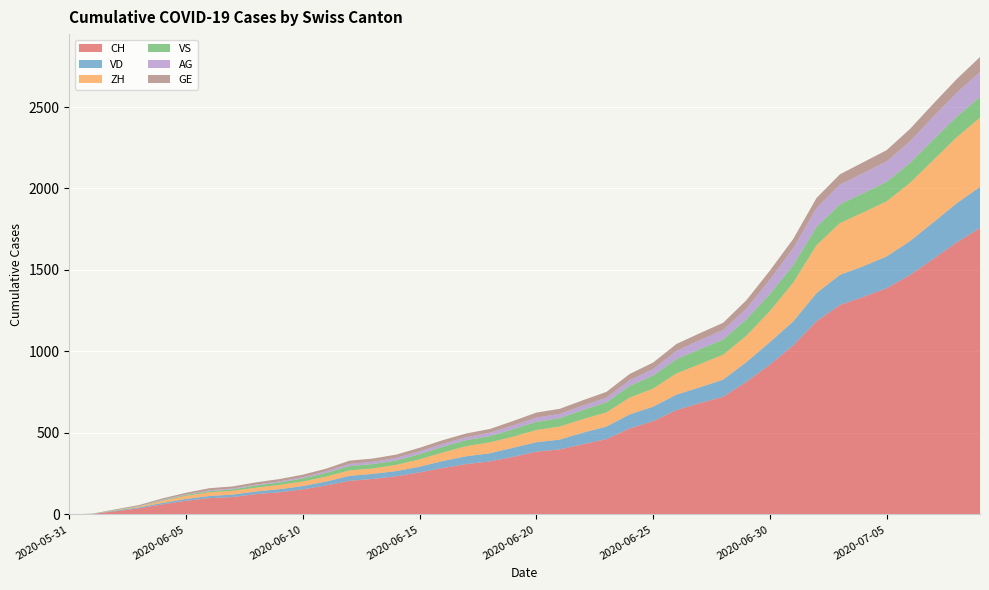

Reading left to right, list all the values displayed in this chart.

CH: 0	3	20	38	62	84	100	107	125	136	154	178	206	218	234	258	285	309	325	353	385	399	431	462	528	572	640	683	722	814	919	1037	1186	1285	1335	1388	1469	1568	1669	1758
VD: 0	0	4	6	9	11	13	15	16	19	20	24	31	31	32	35	43	48	50	56	58	60	71	77	86	89	95	97	105	121	138	147	172	185	188	195	208	224	240	252
ZH: 0	0	2	5	13	19	23	23	23	26	28	30	33	33	38	45	52	62	67	68	75	80	83	87	103	111	130	142	153	162	190	238	294	317	330	338	357	382	405	424
VS: 0	1	2	2	4	6	7	9	14	15	19	23	27	27	27	32	36	37	38	46	50	52	56	62	72	80	88	92	93	101	105	108	112	116	118	120	123	126	126	128
AG: 0	0	0	1	3	3	5	5	5	7	7	10	13	14	16	17	18	18	21	23	26	26	28	28	35	40	50	55	59	65	88	103	116	120	123	125	132	140	147	153
GE: 0	1	4	6	8	10	13	13	14	14	16	16	20	20	20	22	22	23	23	27	31	31	32	36	38	40	43	43	44	52	56	57	62	64	67	69	76	80	84	92